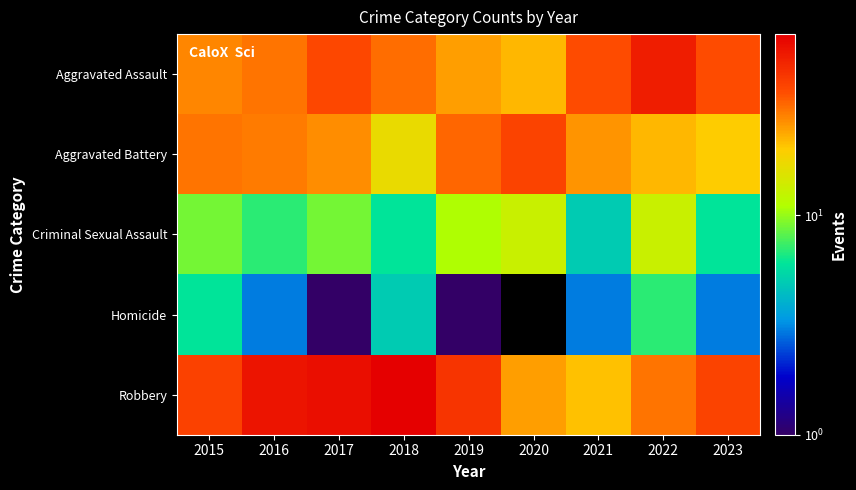

What is the spread (max minus min) of values at 2021?

34